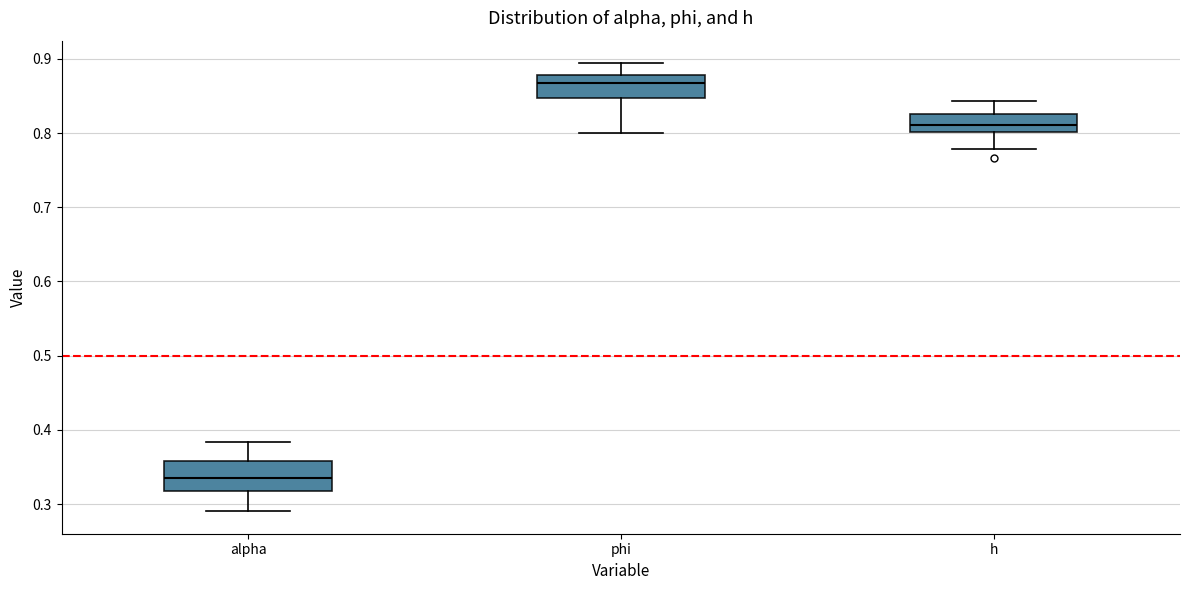

Reading left to right, read every box against the y-axis: the position of its median line, the range the box covers, and the ends of its whiskers. The values are not printed on the chart, so give them approximately, as read against the axis.

alpha: median 0.33, box 0.32 to 0.36, whiskers 0.29 to 0.38
phi: median 0.87, box 0.85 to 0.88, whiskers 0.80 to 0.89
h: median 0.81, box 0.80 to 0.83, whiskers 0.78 to 0.84